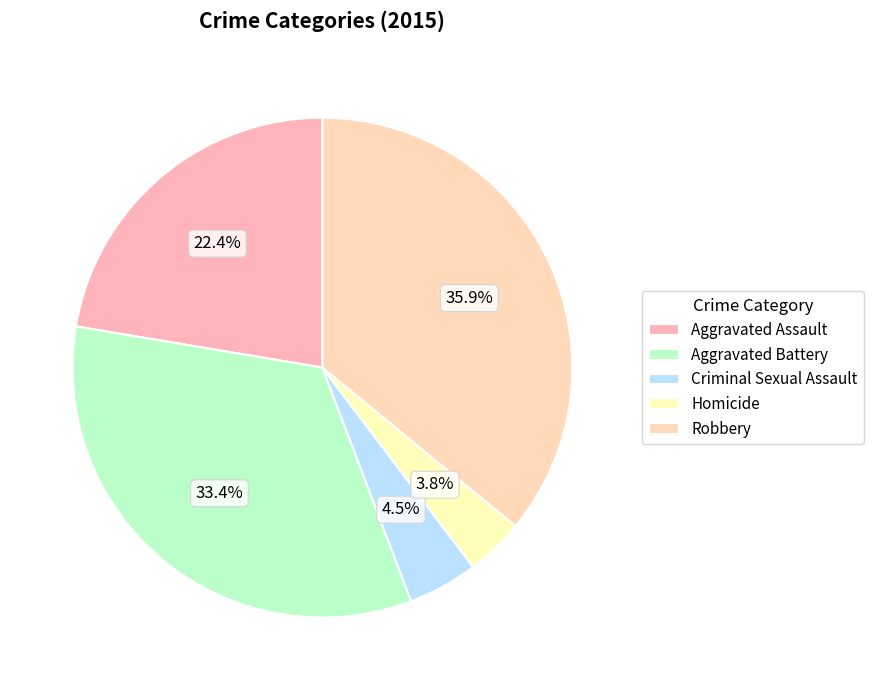

How many slices are in this pie chart?

5